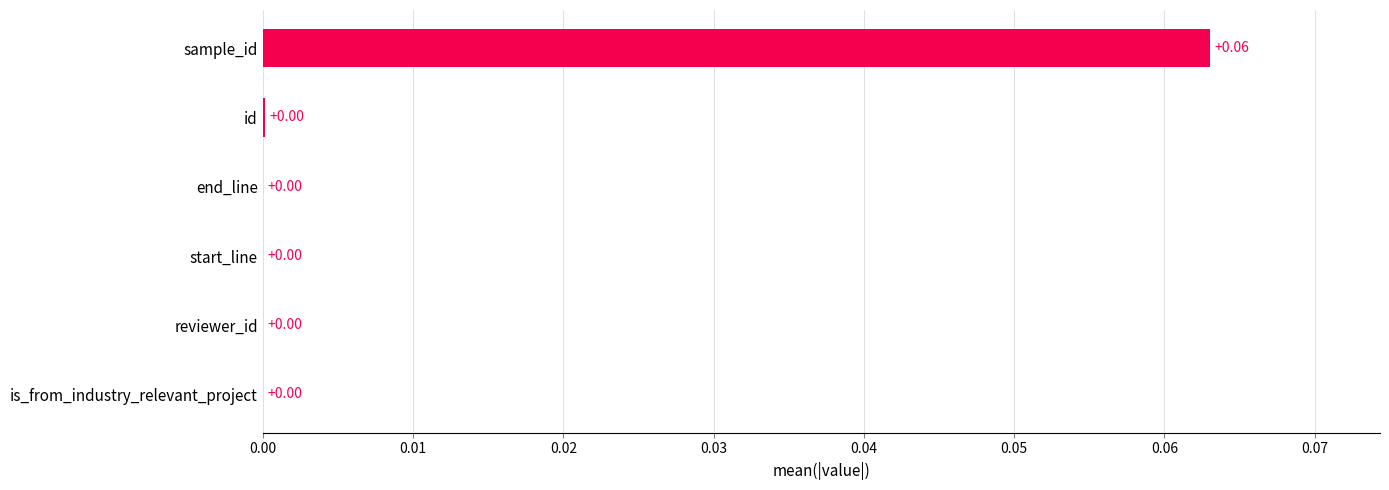

What is the change in value from id to sample_id?

+0.1